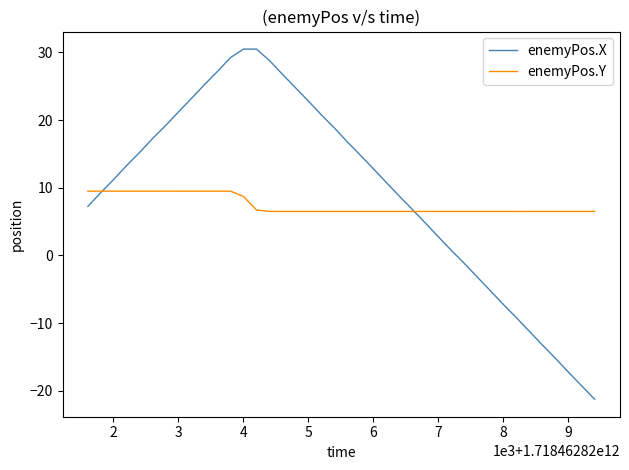

Which series has the widest spread of values?

enemyPos.X